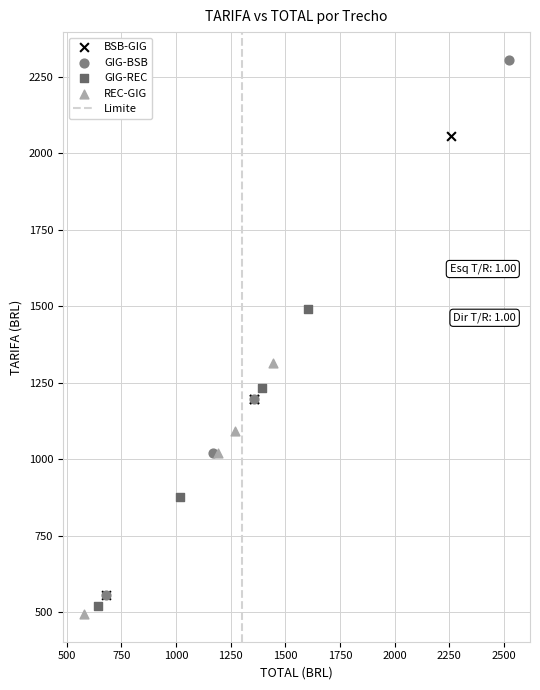

Which series reaches the maximum Y coordinate?

GIG-BSB